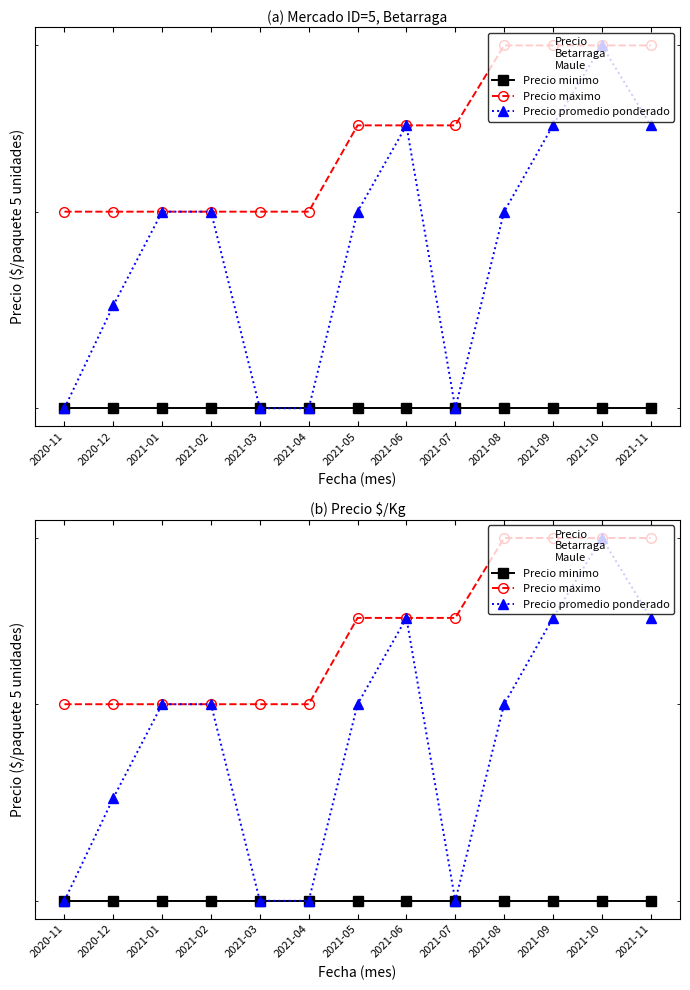

List the labels in order of Precio maximo value, smallest first.

2020-11, 2020-12, 2021-01, 2021-02, 2021-03, 2021-04, 2021-05, 2021-06, 2021-07, 2021-08, 2021-09, 2021-10, 2021-11